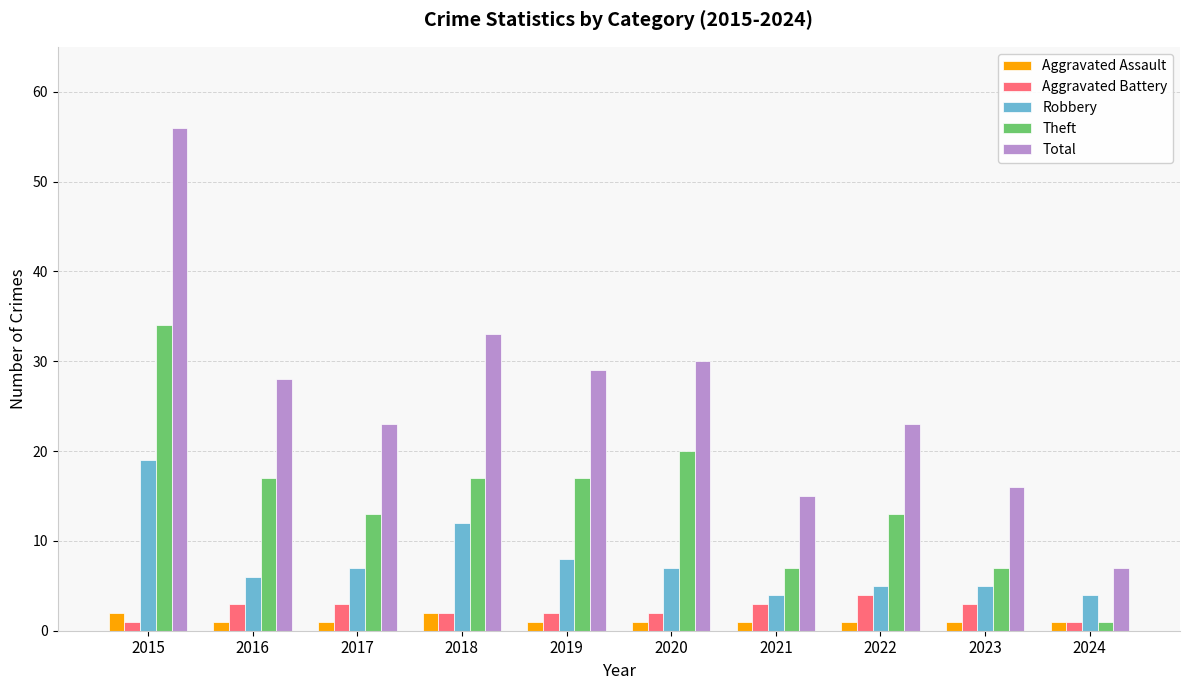

Rank the series at 2017 from lowest to highest value.

Aggravated Assault, Aggravated Battery, Robbery, Theft, Total